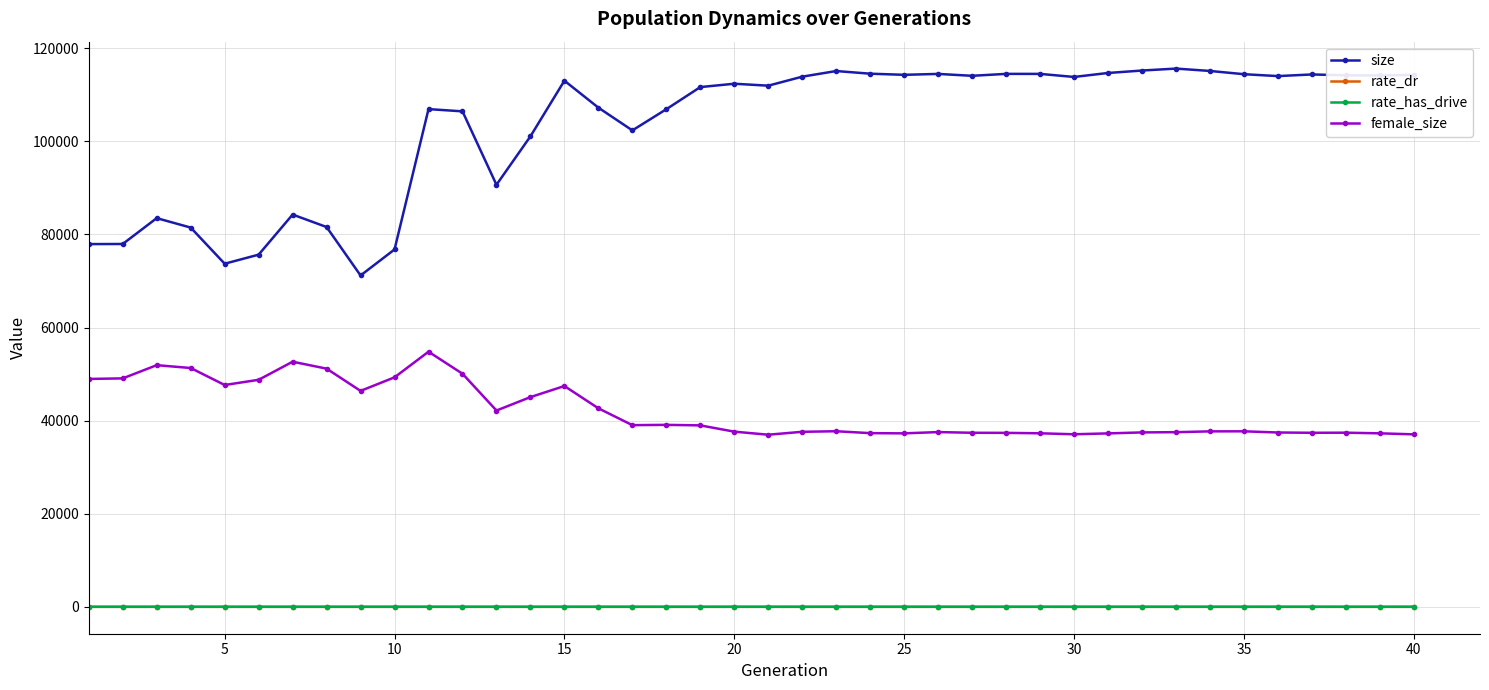

Count the number of data series in this chart.

4